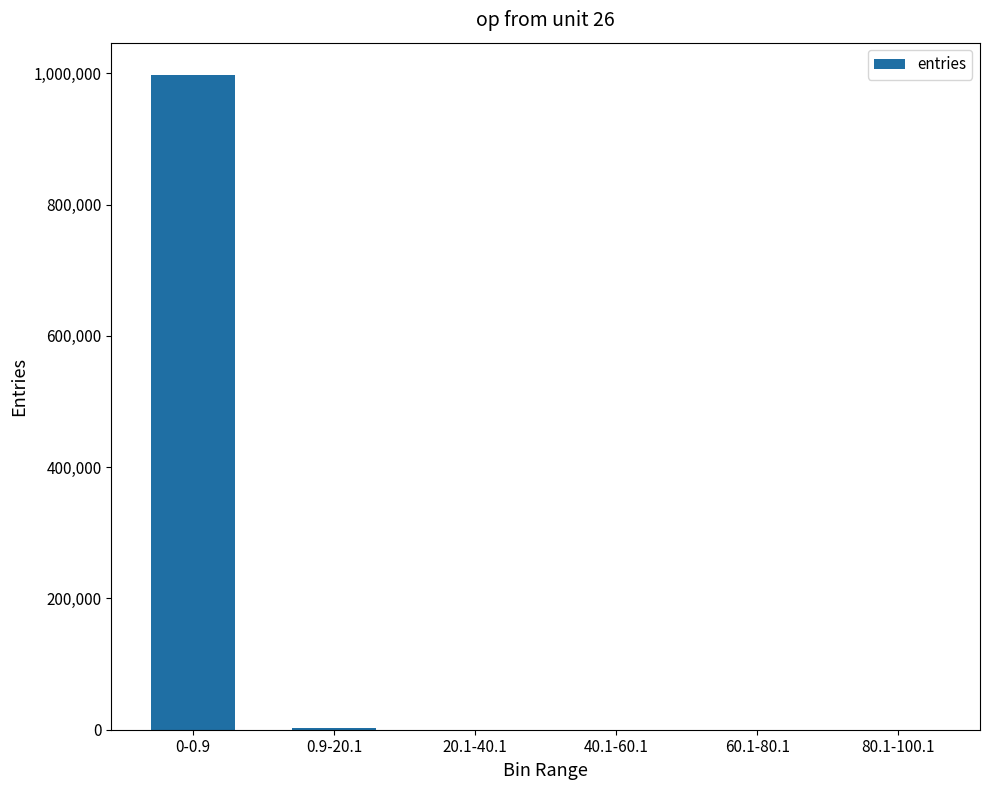

What is the approximate value at 0.9-20.1, to the nearest 10?

2890